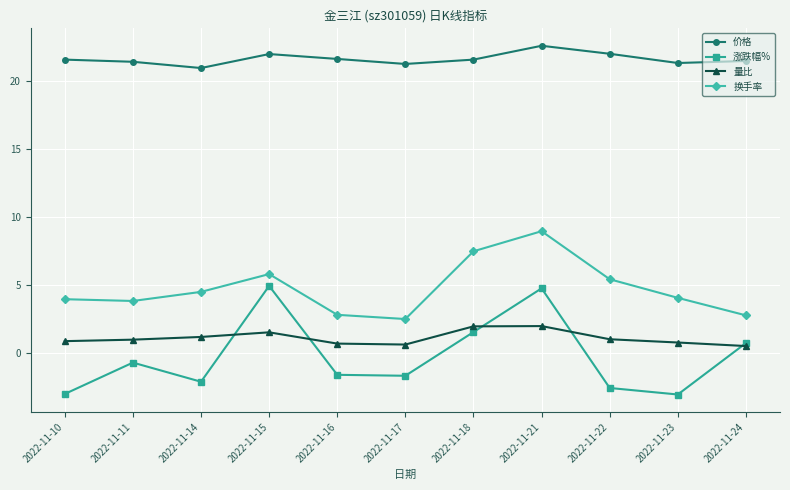

How many values in the 价格 series are below 21?

1